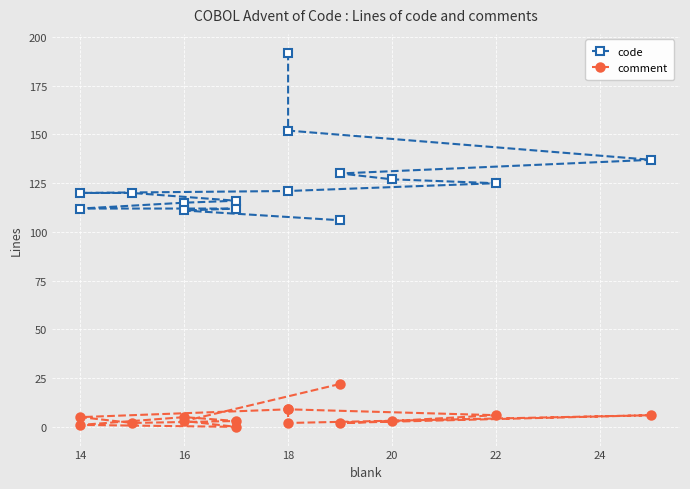

Where is the first local maximum for comment?

16